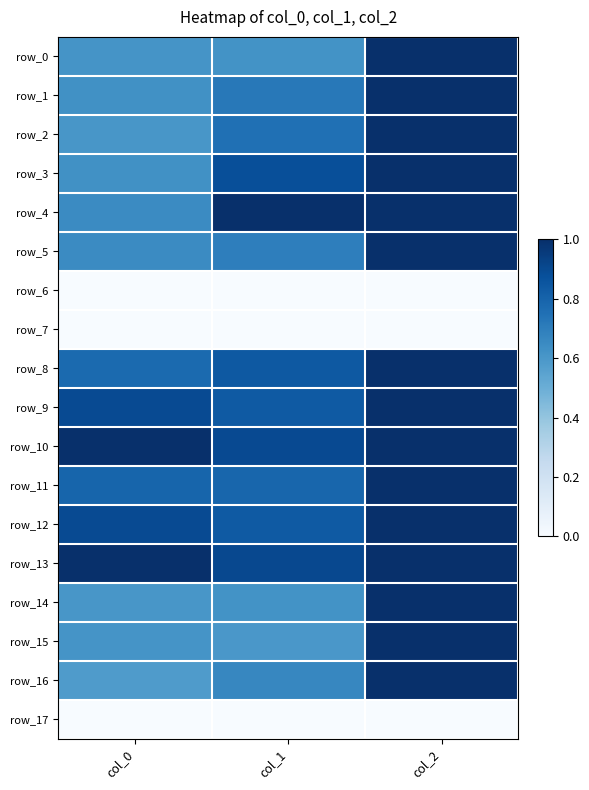

The row_4 series shows 1.0 at col_1. True or false?

True